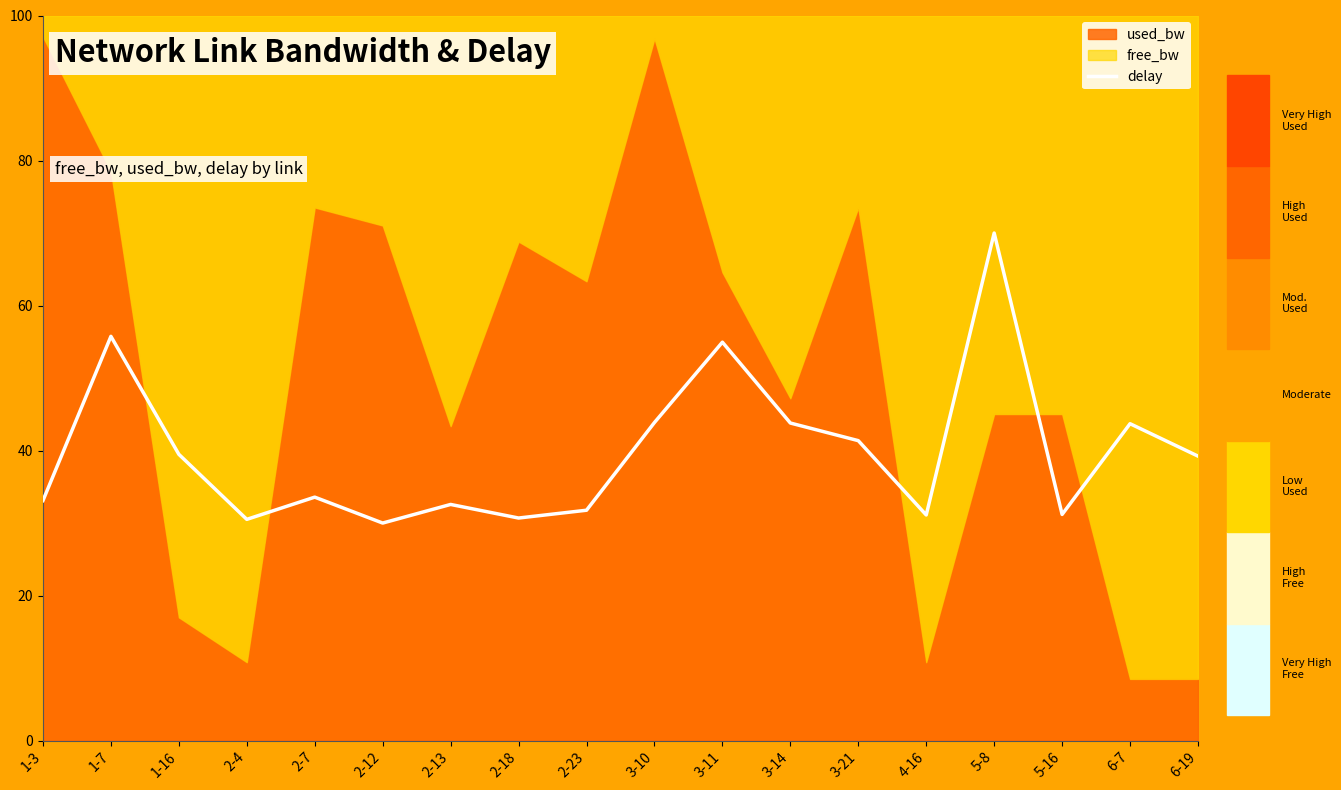

What is the value of the 3rd point from the left?

39.5